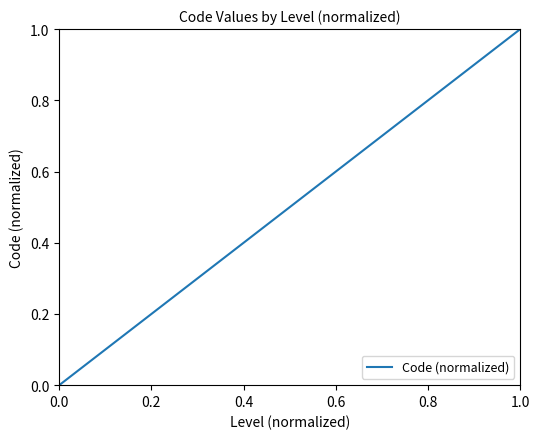

Does the chart have visible grid lines?

No